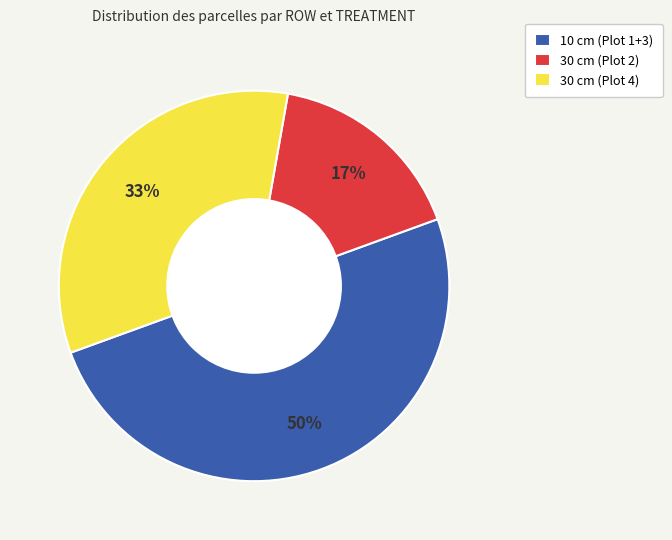

The 10 cm (Plot 1+3) slice represents 58% of the pie. True or false?

False